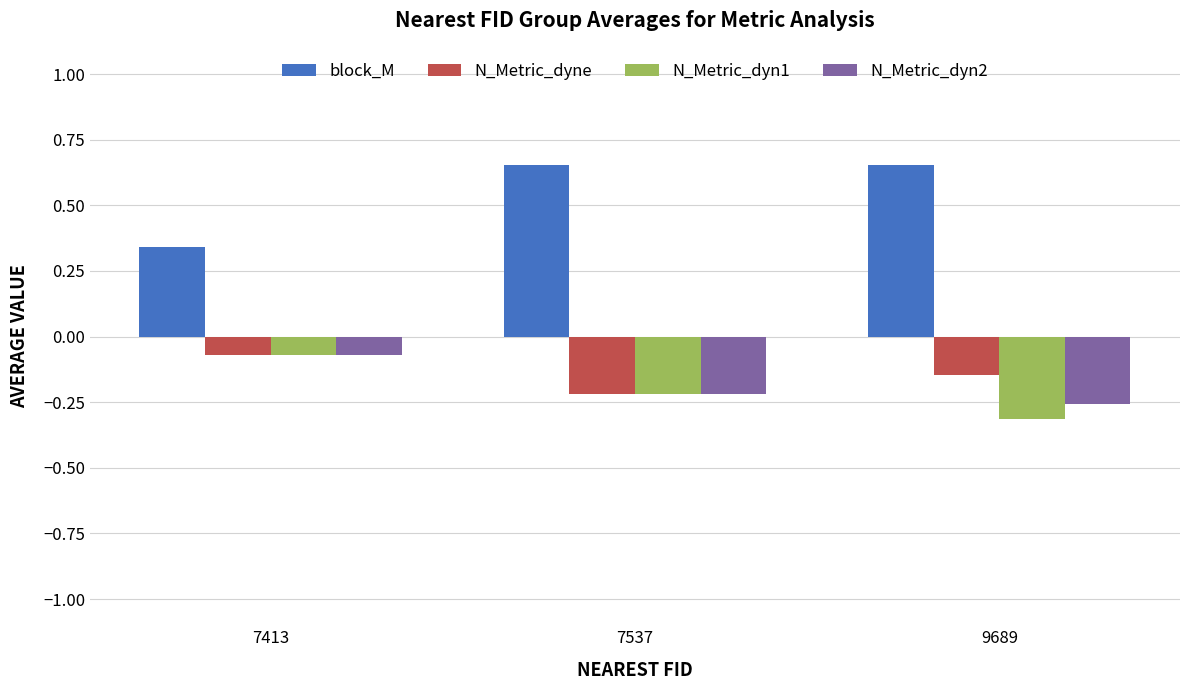

Are the bars grouped side by side (vs. stacked)?

Yes